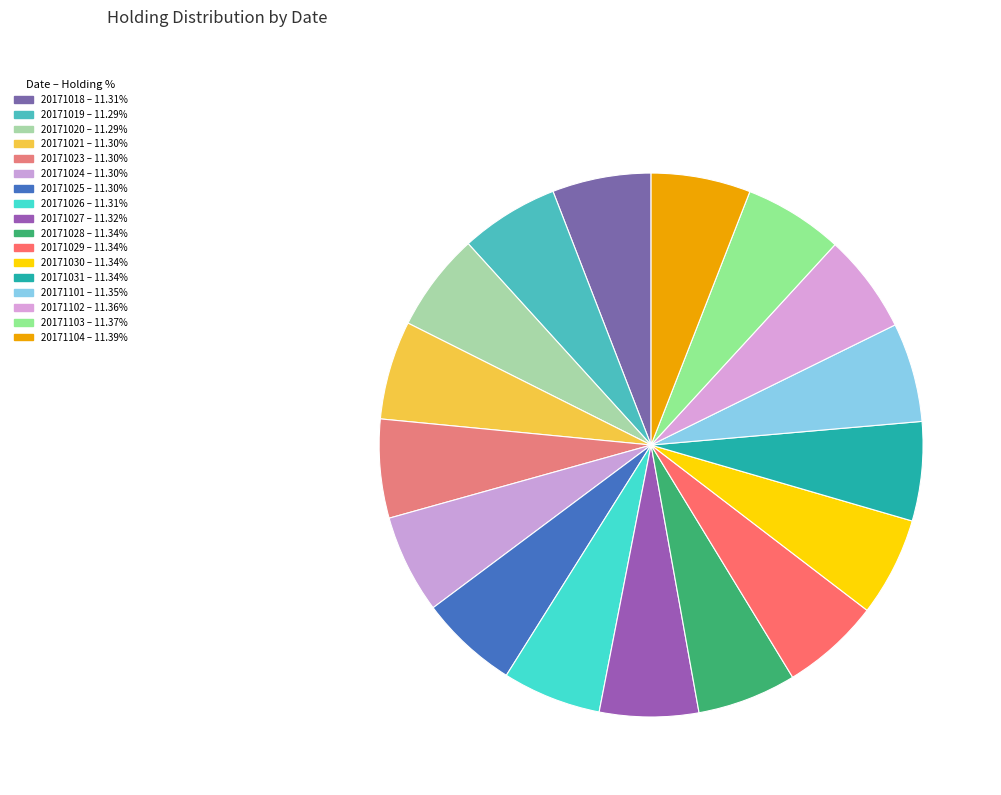

How many segments does this pie chart have?

17